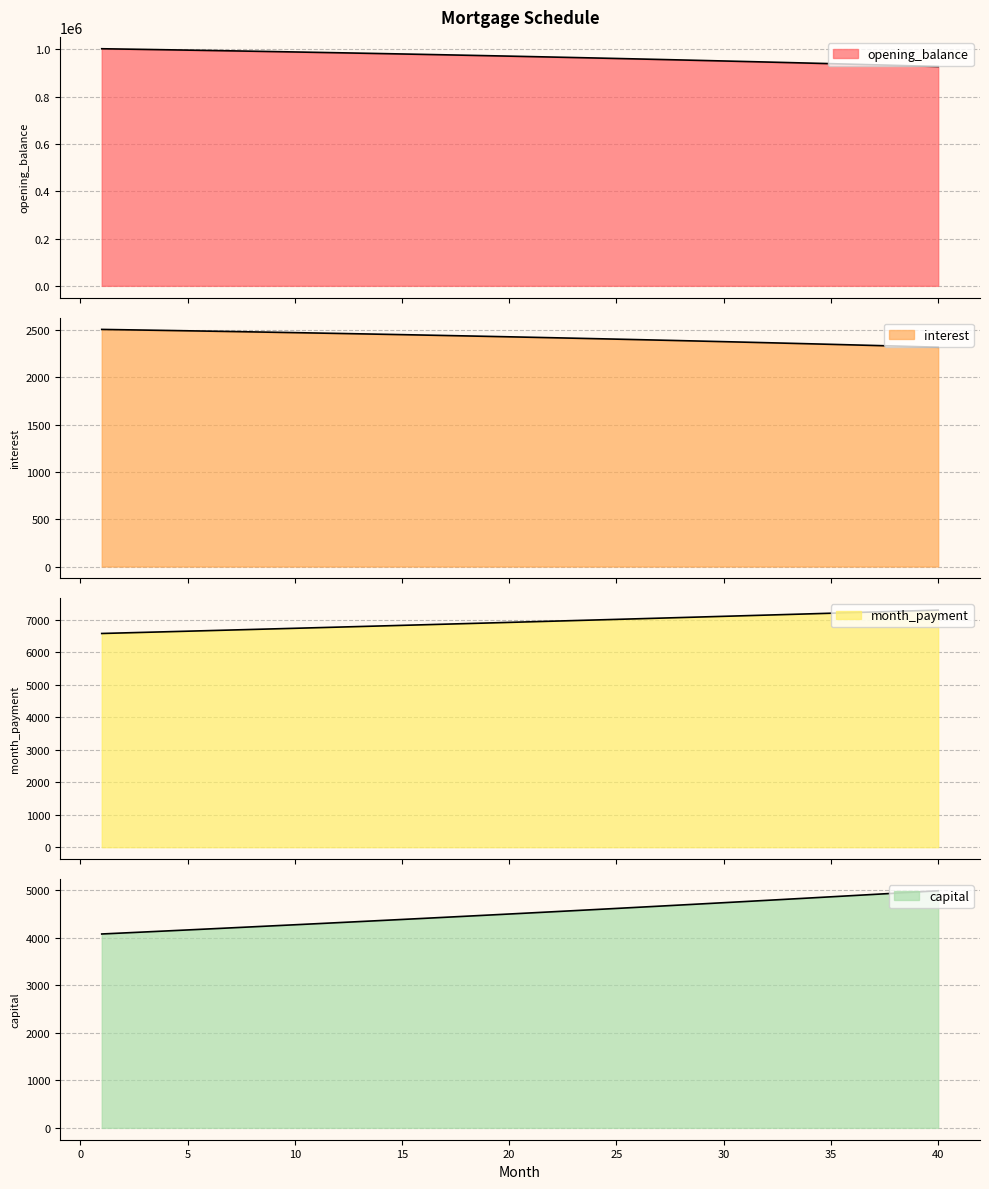

Which category has the highest value across all series?

1